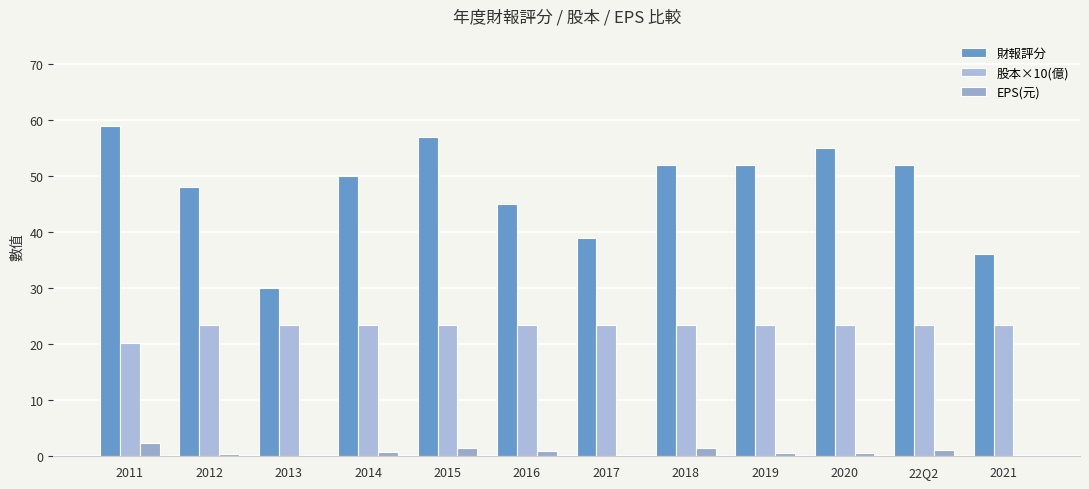

Between 2011 and 22Q2, which series saw the biggest shift?

財報評分